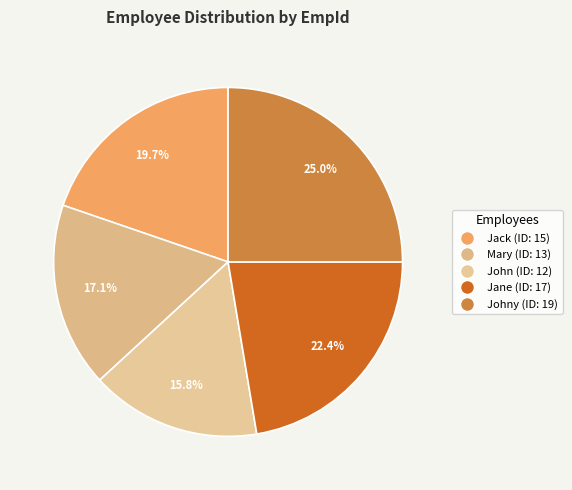

Rank the categories by value from highest to lowest.

Johny, Jane, Jack, Mary, John